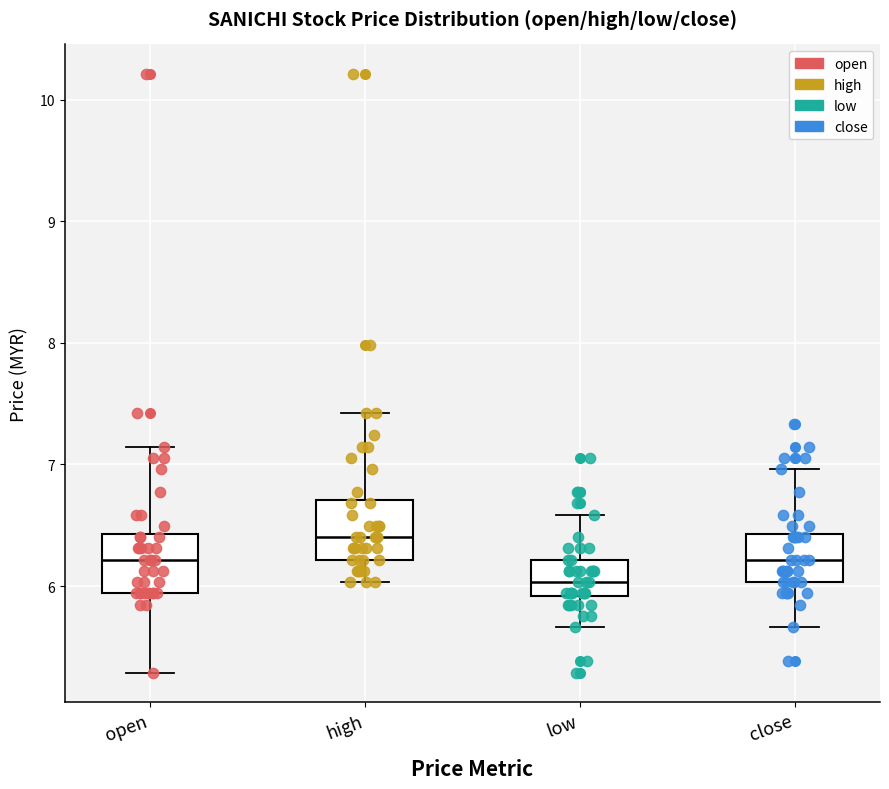

Where does the lower whisker of the box for open end on the y-axis? The values are not printed on the chart, so give them approximately, as read against the axis.

5.3